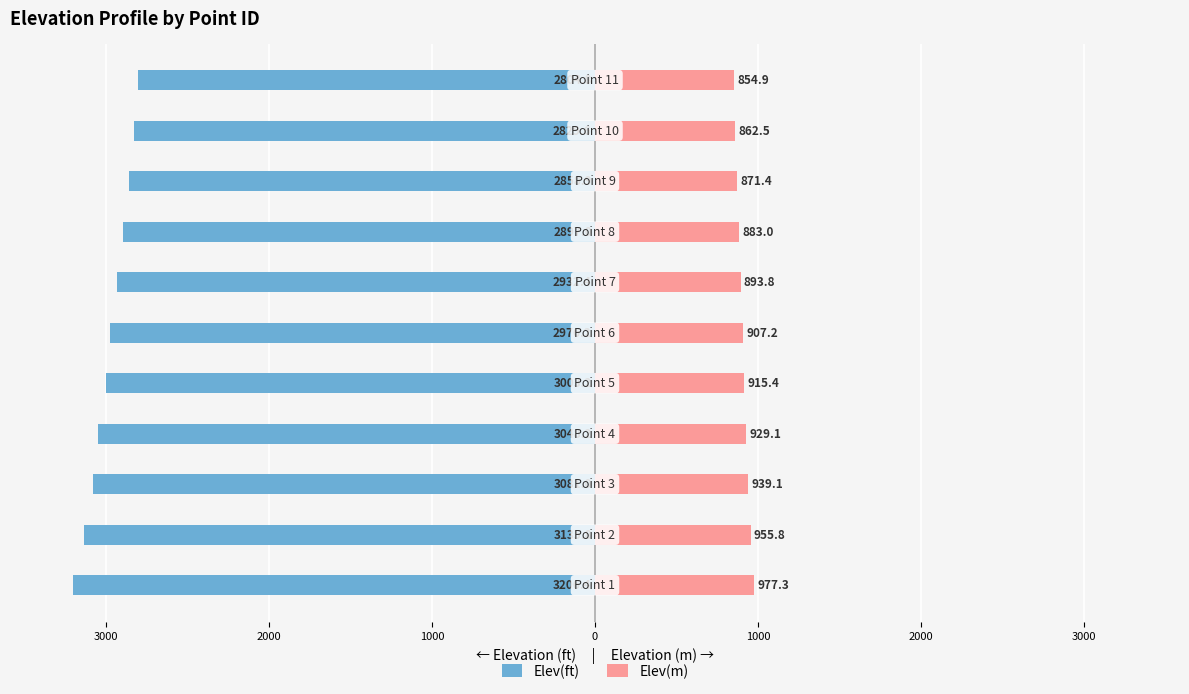

Is it true that Elev(m) equals 305.1 at 3000?

False